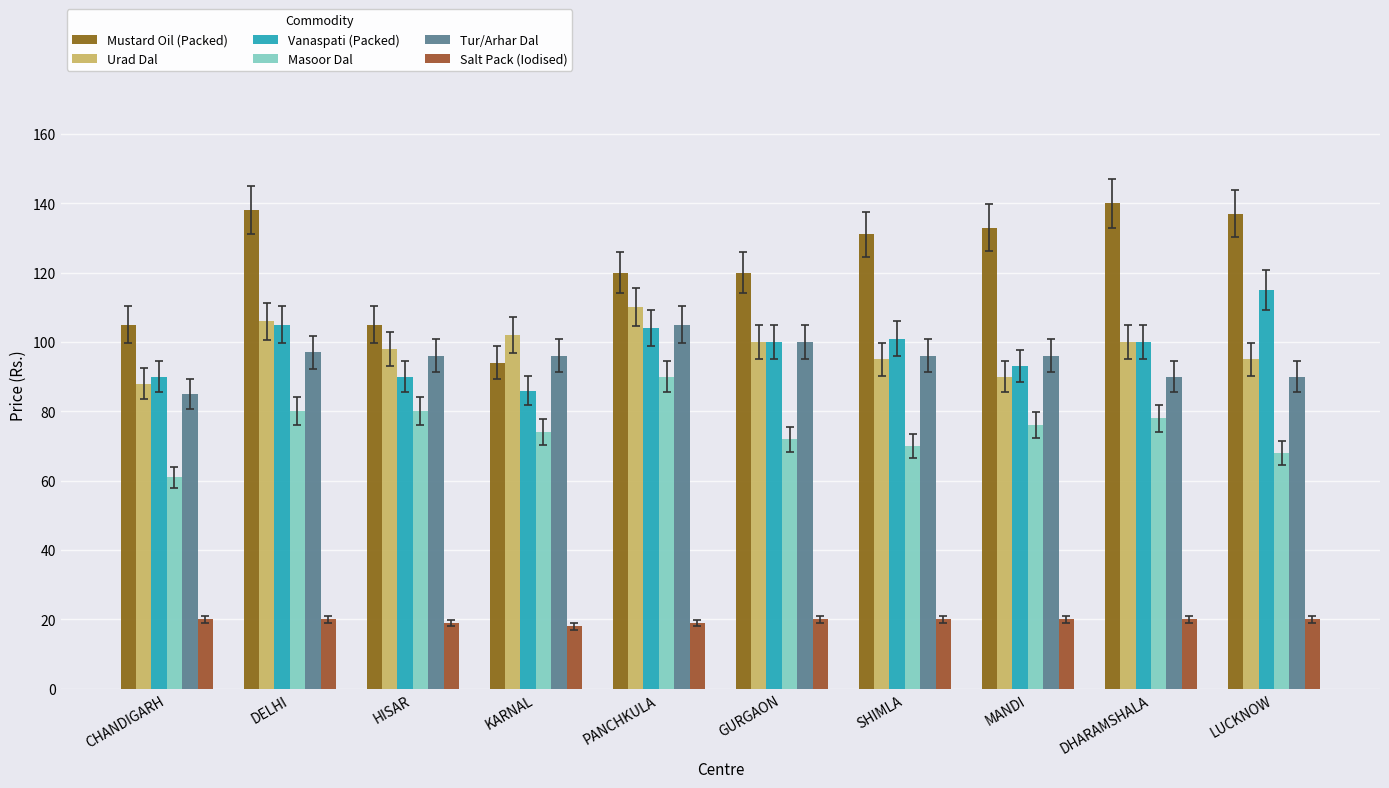

Reading left to right, what are all the values shown in this chart?

Mustard Oil (Packed): CHANDIGARH=105	DELHI=138	HISAR=105	KARNAL=94	PANCHKULA=120	GURGAON=120	SHIMLA=131	MANDI=133	DHARAMSHALA=140	LUCKNOW=137
Urad Dal: CHANDIGARH=88	DELHI=106	HISAR=98	KARNAL=102	PANCHKULA=110	GURGAON=100	SHIMLA=95	MANDI=90	DHARAMSHALA=100	LUCKNOW=95
Vanaspati (Packed): CHANDIGARH=90	DELHI=105	HISAR=90	KARNAL=86	PANCHKULA=104	GURGAON=100	SHIMLA=101	MANDI=93	DHARAMSHALA=100	LUCKNOW=115
Masoor Dal: CHANDIGARH=61	DELHI=80	HISAR=80	KARNAL=74	PANCHKULA=90	GURGAON=72	SHIMLA=70	MANDI=76	DHARAMSHALA=78	LUCKNOW=68
Tur/Arhar Dal: CHANDIGARH=85	DELHI=97	HISAR=96	KARNAL=96	PANCHKULA=105	GURGAON=100	SHIMLA=96	MANDI=96	DHARAMSHALA=90	LUCKNOW=90
Salt Pack (Iodised): CHANDIGARH=20	DELHI=20	HISAR=19	KARNAL=18	PANCHKULA=19	GURGAON=20	SHIMLA=20	MANDI=20	DHARAMSHALA=20	LUCKNOW=20